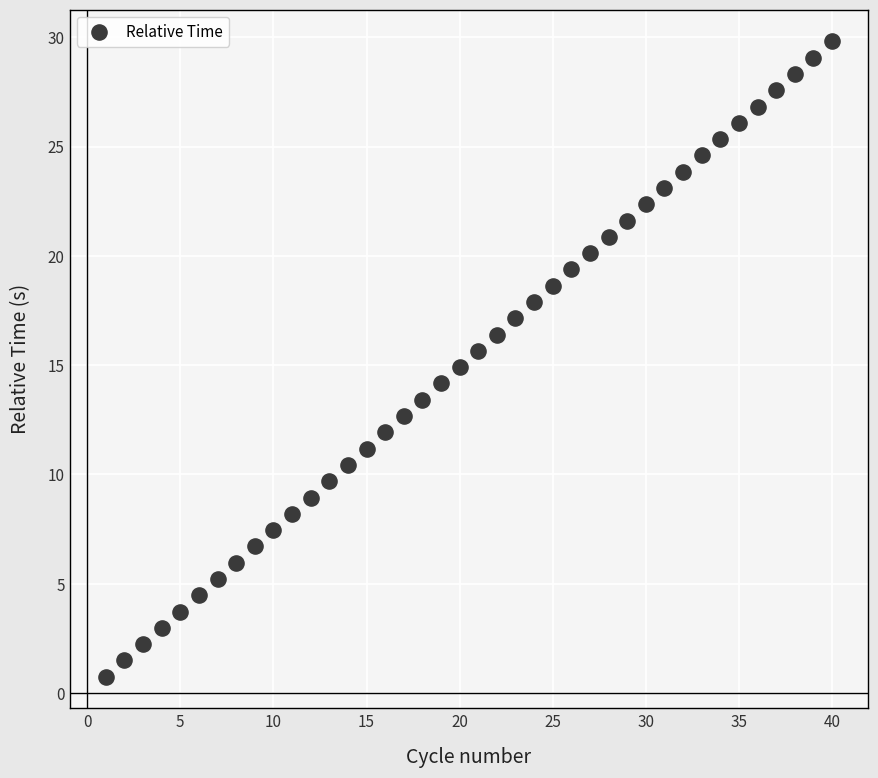

What is the range of X values (max minus min)?

39.0